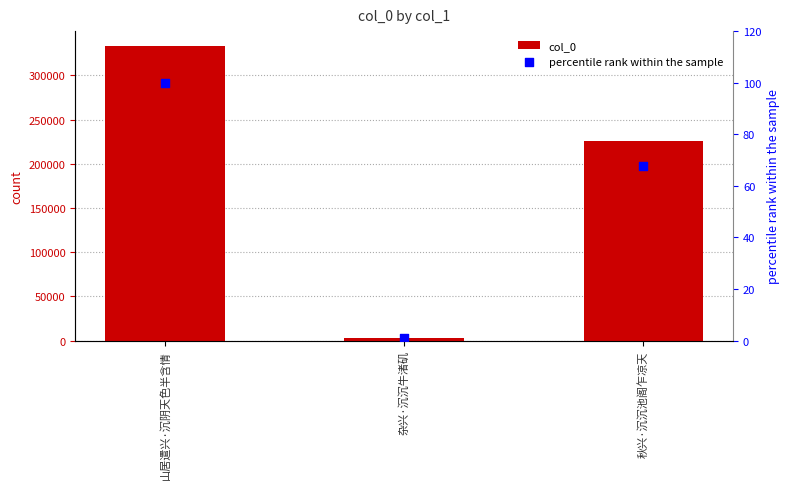

What is the total value across all series at 秋兴·沉沉池阁乍凉天?

225866.7